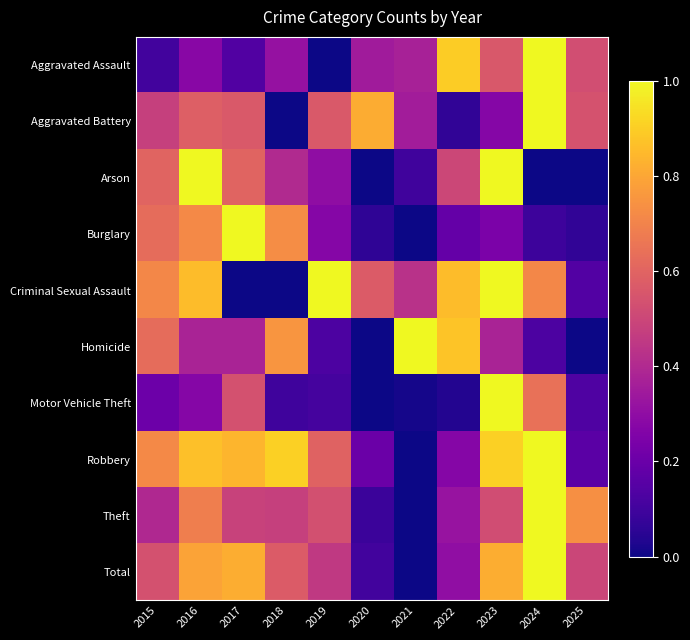

Which series has the largest range (max minus min)?

Aggravated Assault